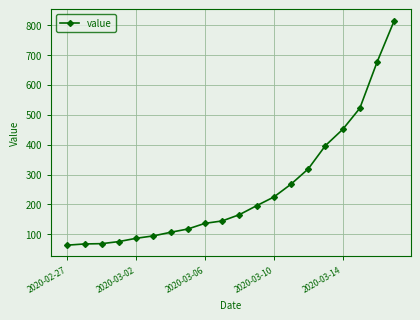

What is the average value?

250